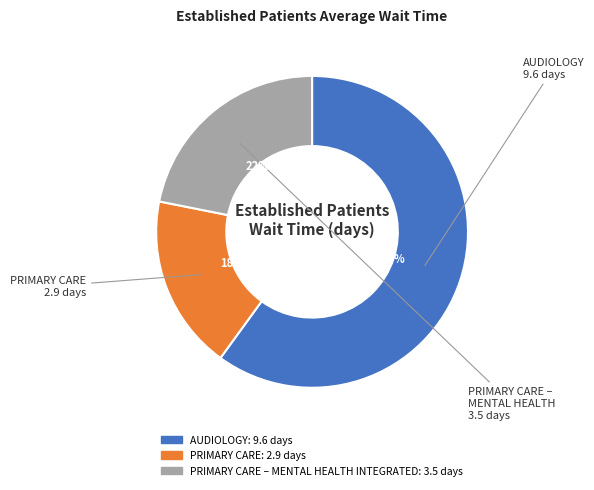

To the nearest percent, what is the average slice percentage?

33%